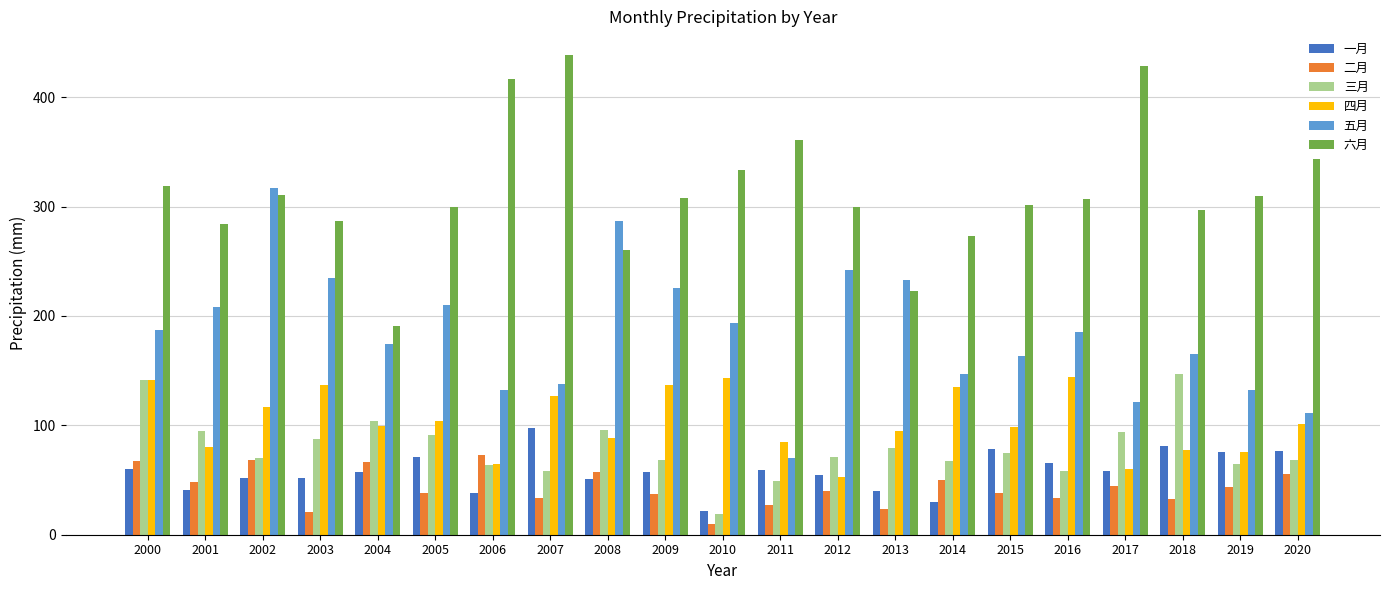

Is it true that 五月 equals 163.1 at 2015?

True